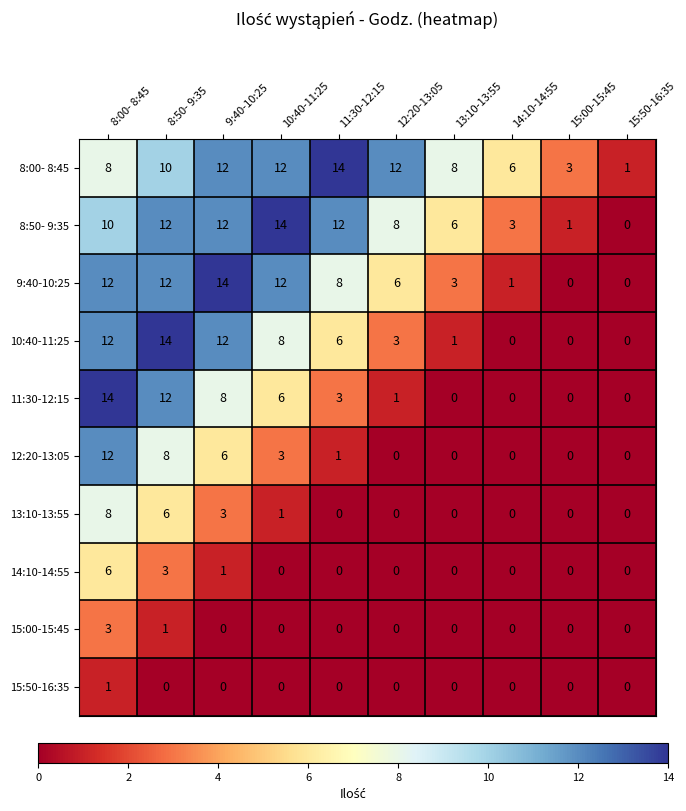

The 15:00-15:45 series shows -1 at 10:40-11:25. True or false?

False